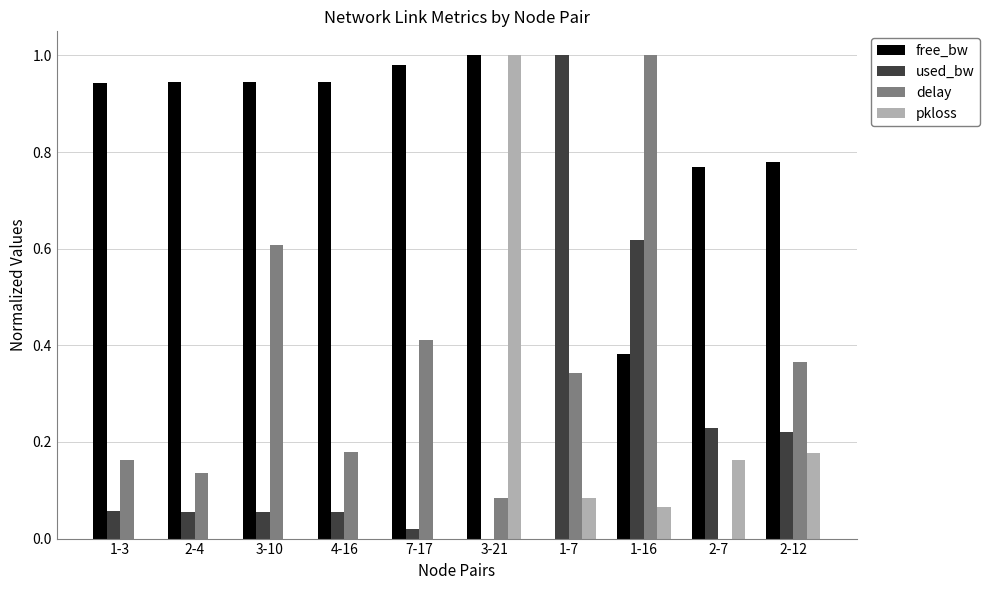

Between 3-10 and 7-17, which series saw the biggest shift?

delay